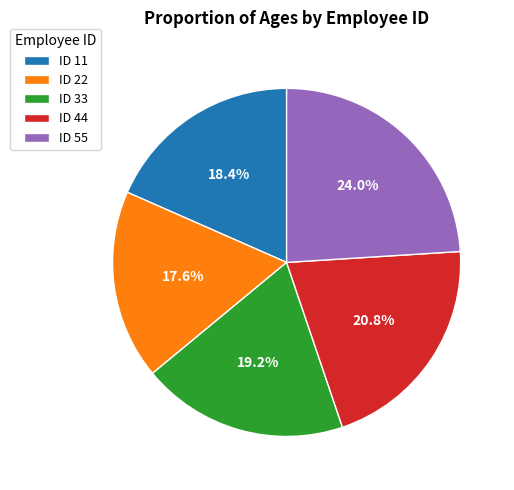

What is the smallest slice in the pie chart?

ID 22